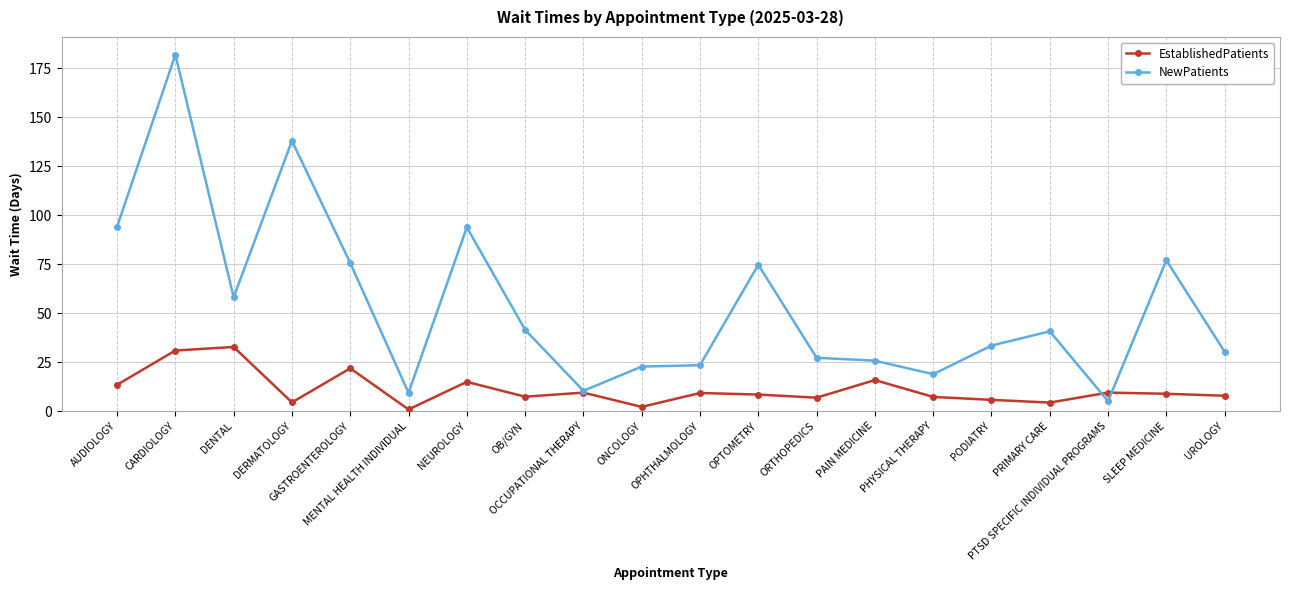

In NewPatients, how many points are higher than both neighbors (excluding endpoints)?

6